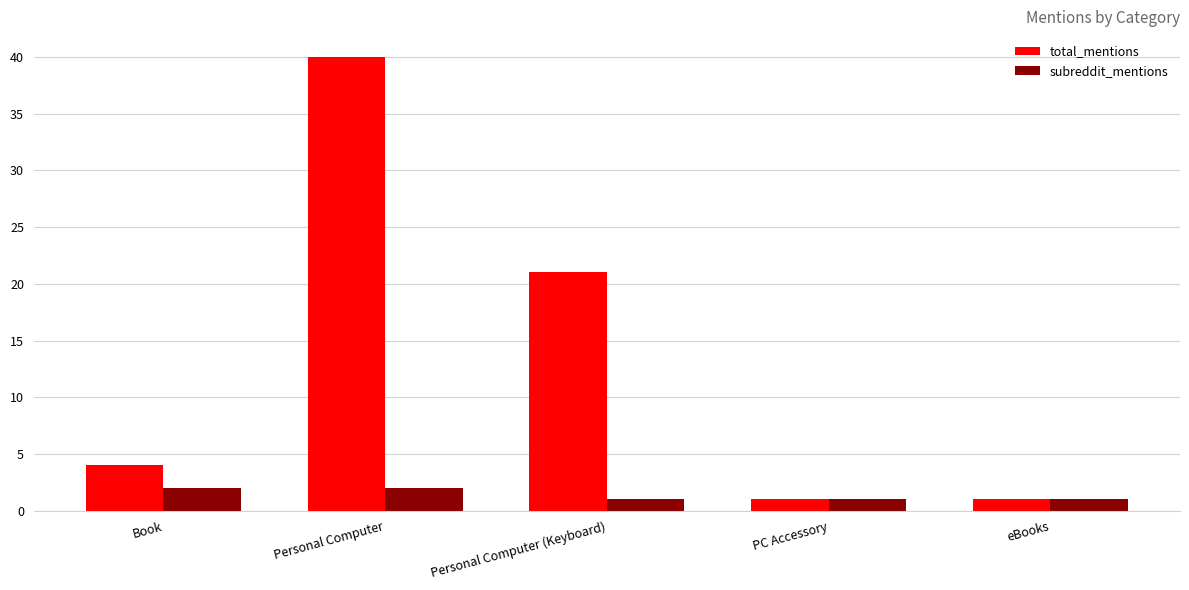

What is the label of the 1st bar from the left?

Book